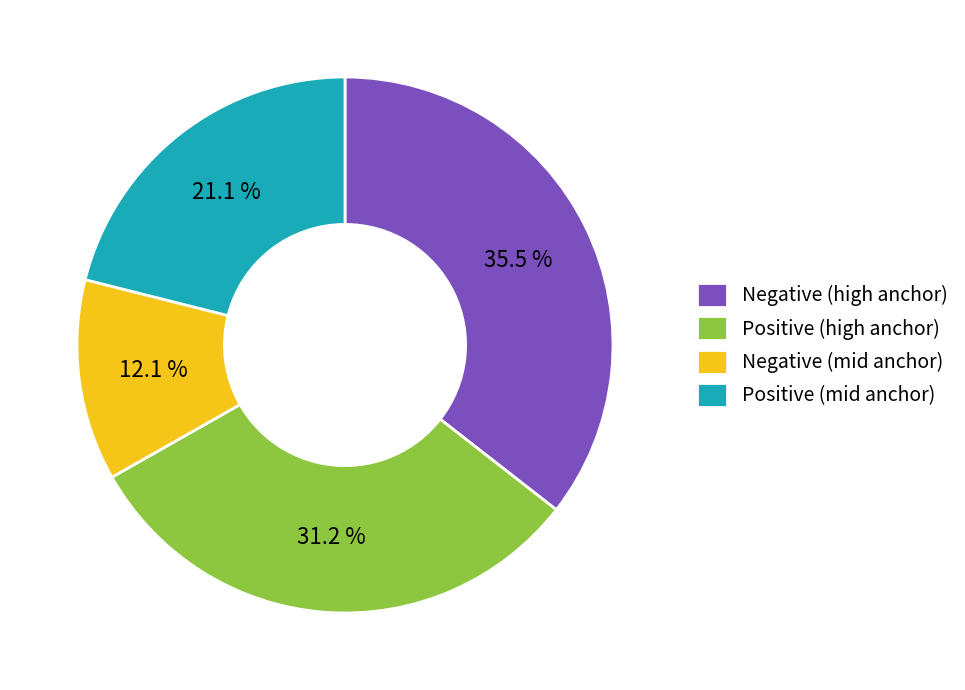

Approximately how many times larger is the value at Negative (mid anchor) compared to Positive (high anchor)?

0.4